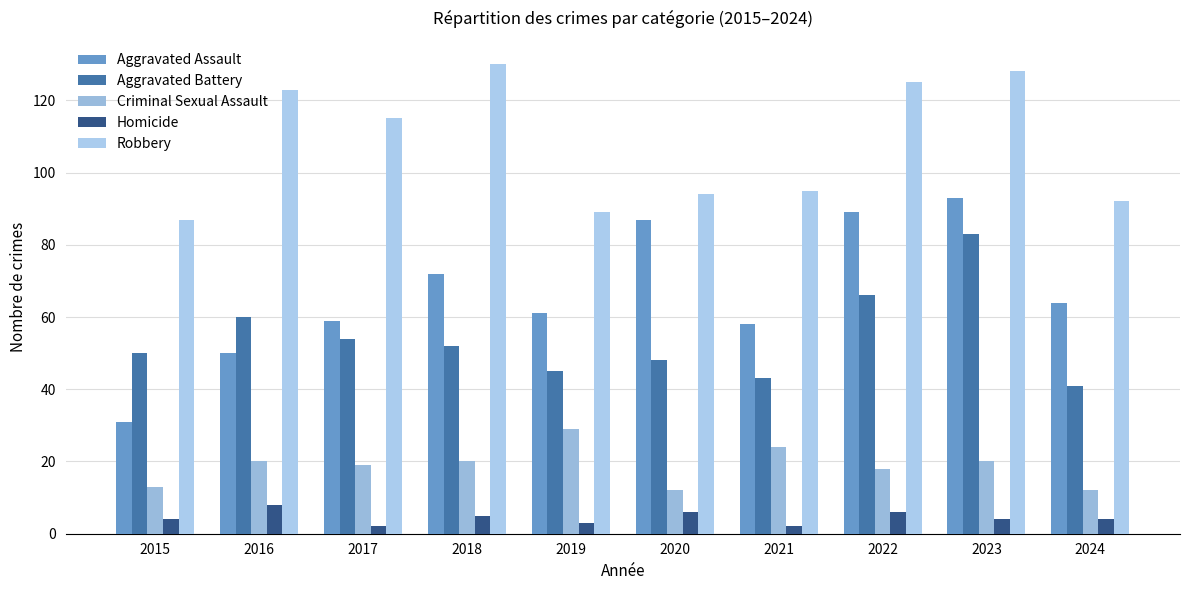

What is the spread (max minus min) of values at 2018?

125